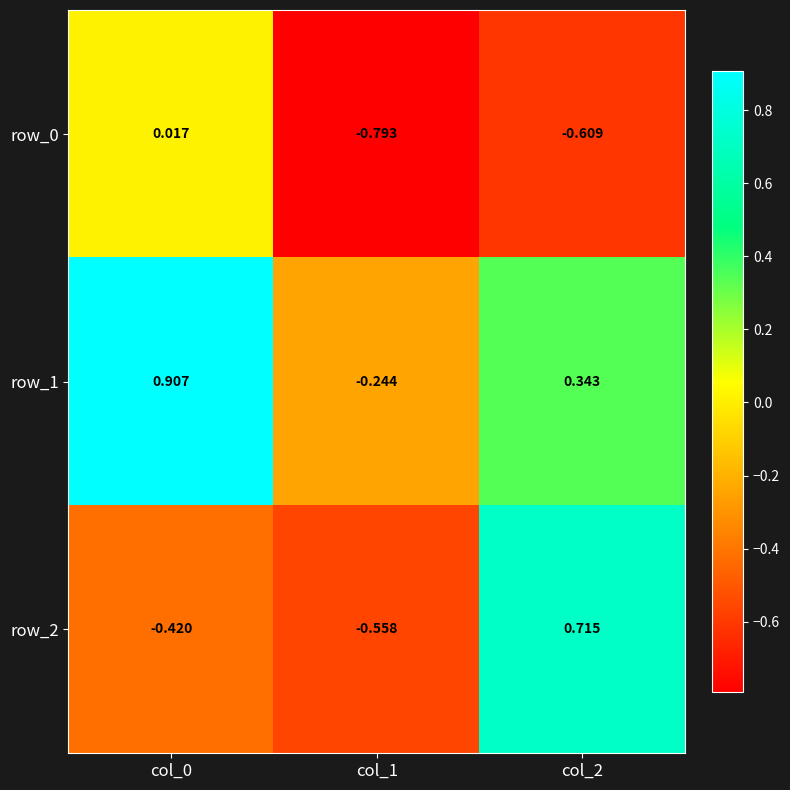

How many data points in row_2 are less than 0?

2